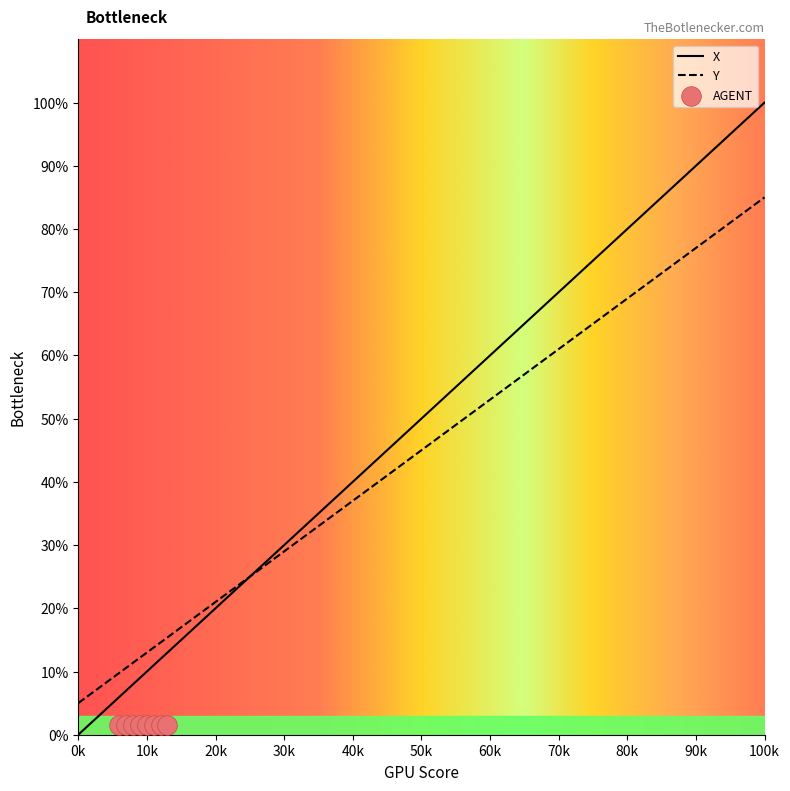

The value of X at 0k is -61.4. True or false?

False